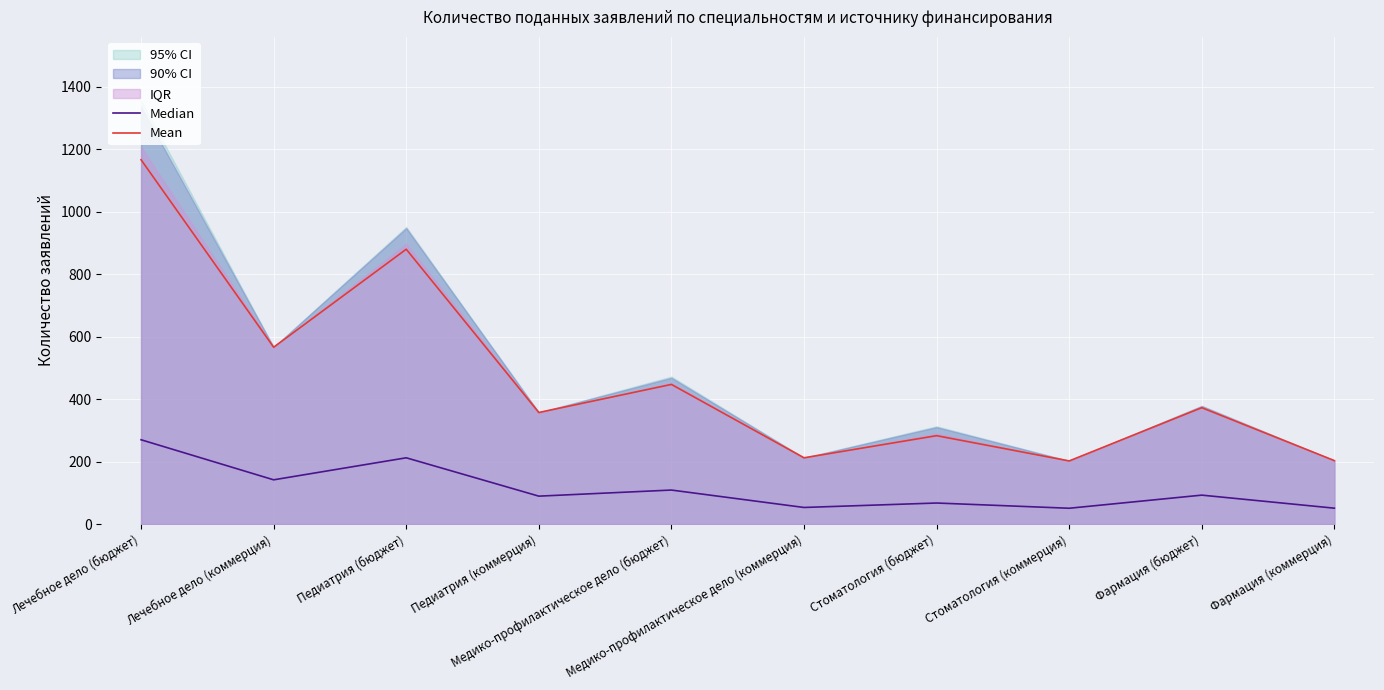

What is the smallest value displayed?

50.5